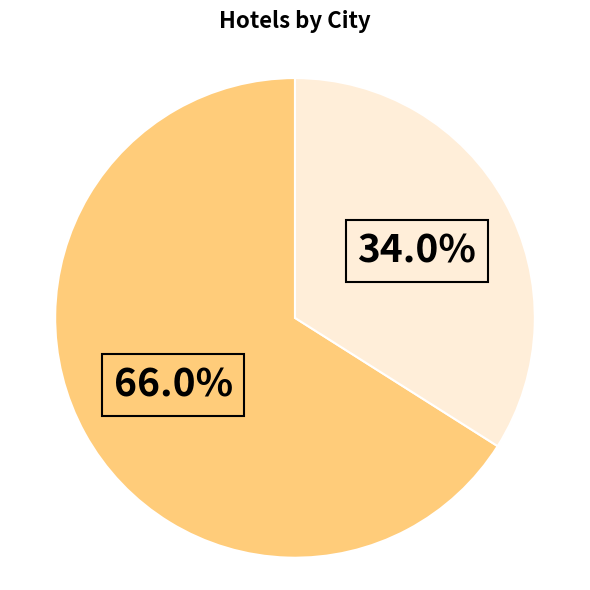

Does any single category account for the majority?

Yes